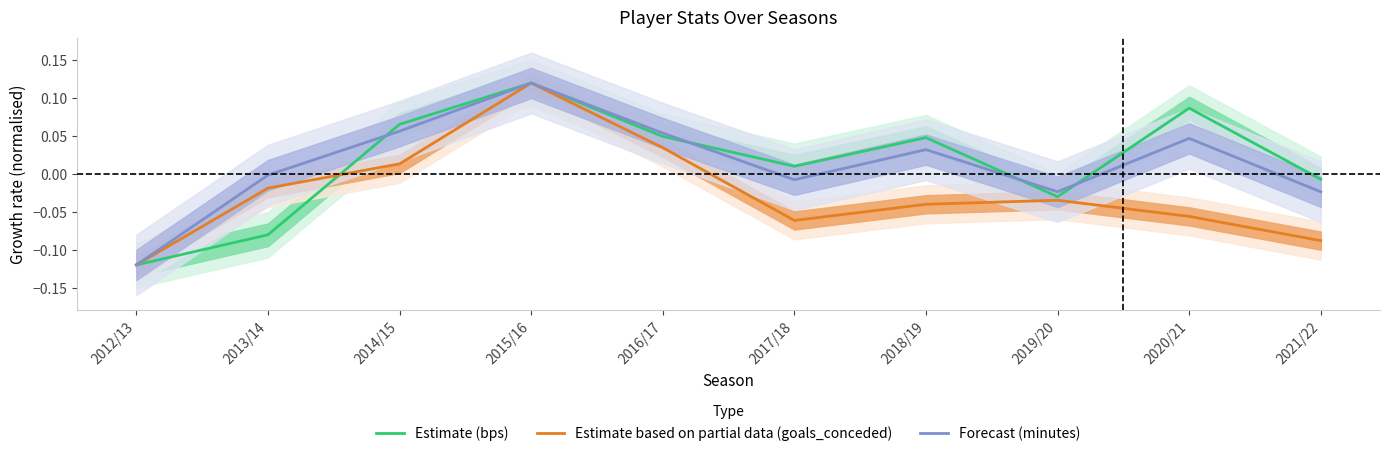

After their last crossing, which series has the higher values: Forecast (minutes) or Estimate (bps)?

Estimate (bps)